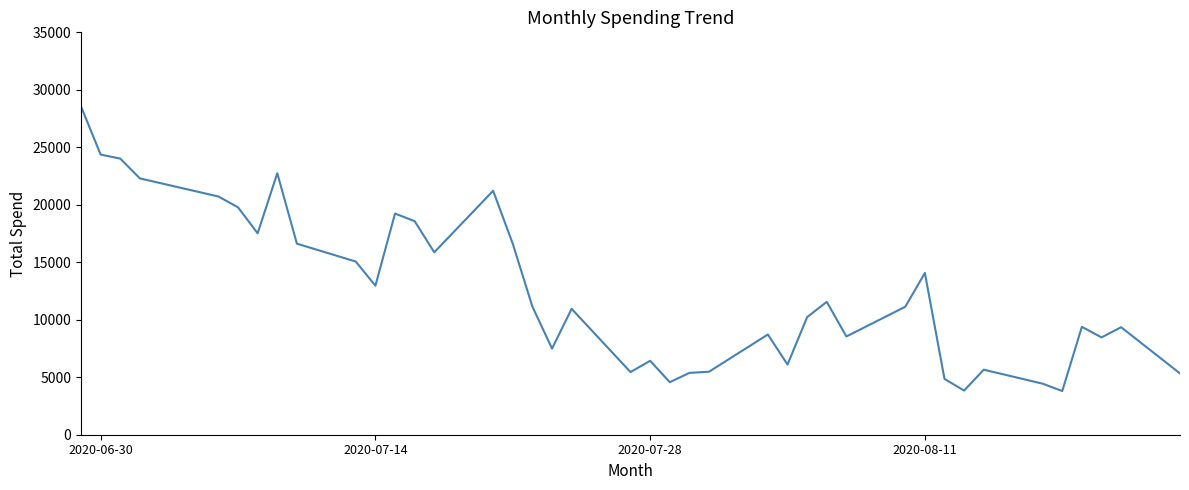

What is the maximum value shown in the chart?

28550.4